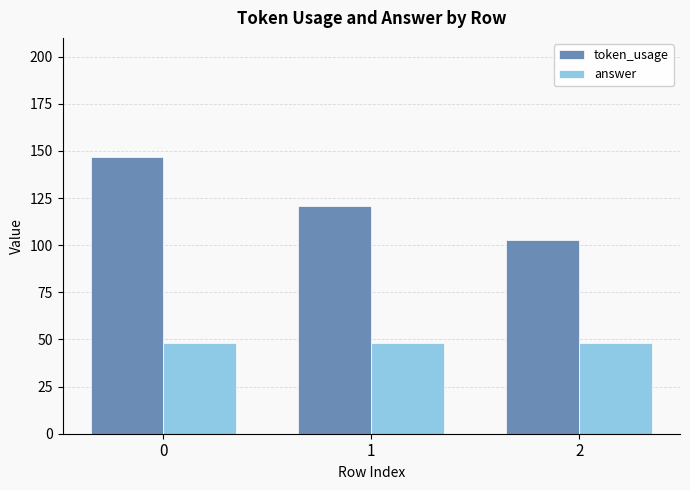

How many data points does each series have?

3